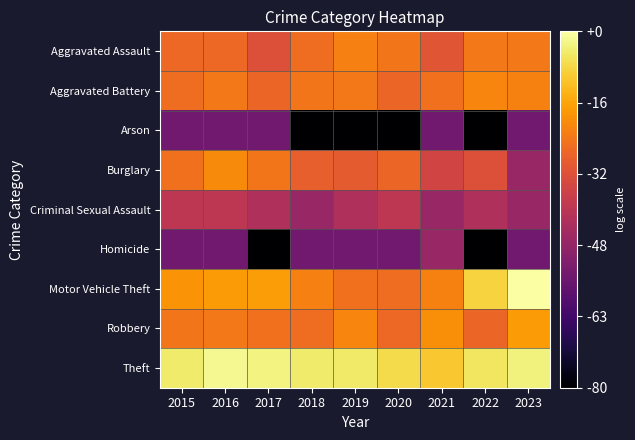

How many series are shown in this chart?

9